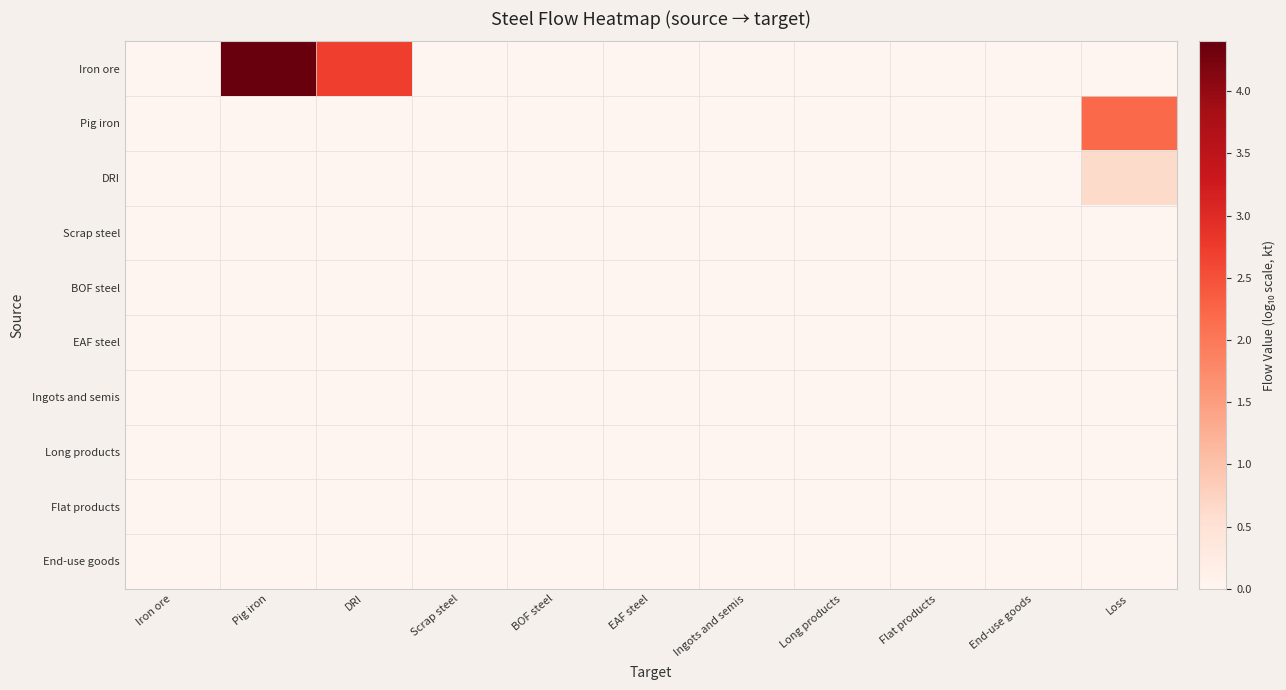

Between DRI and End-use goods, which series saw the biggest shift?

Iron ore